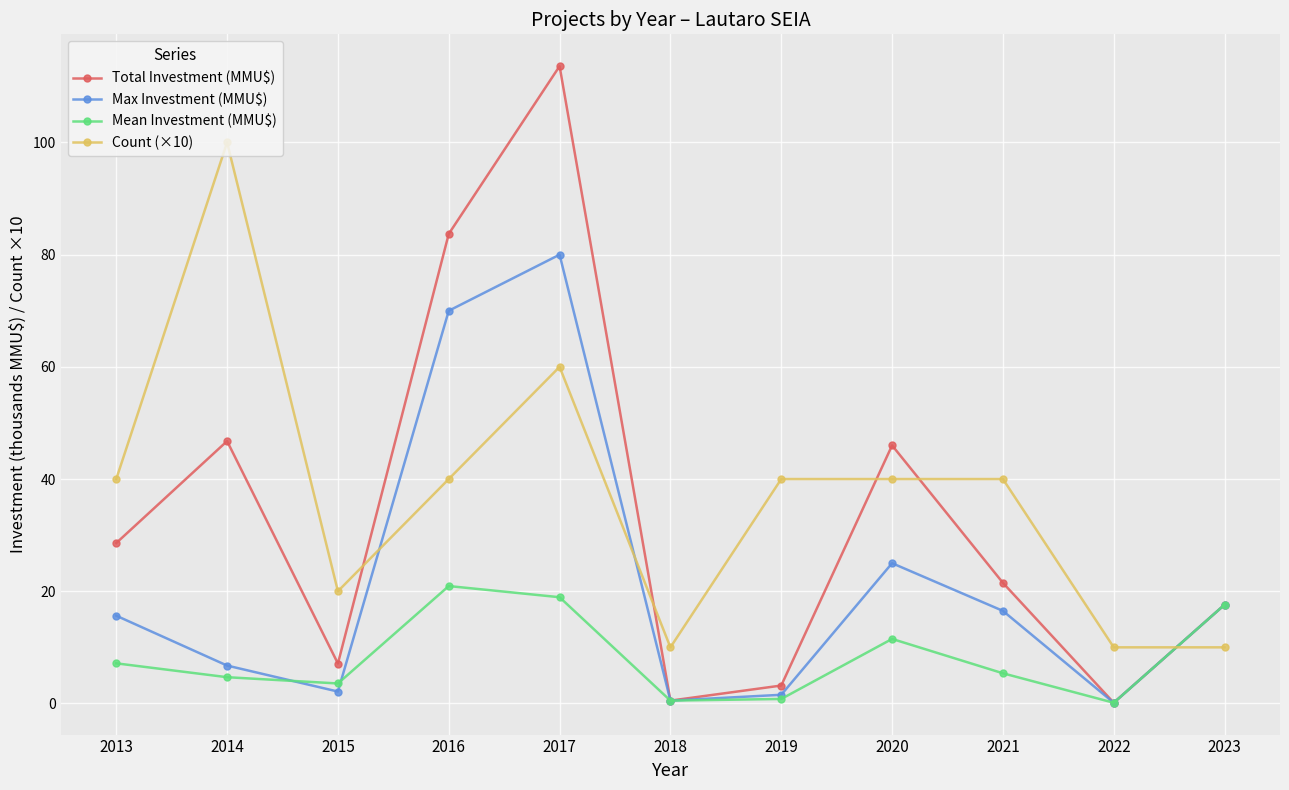

What is the value of the Total Investment (MMU$) point at the 2nd from the left?

46.8